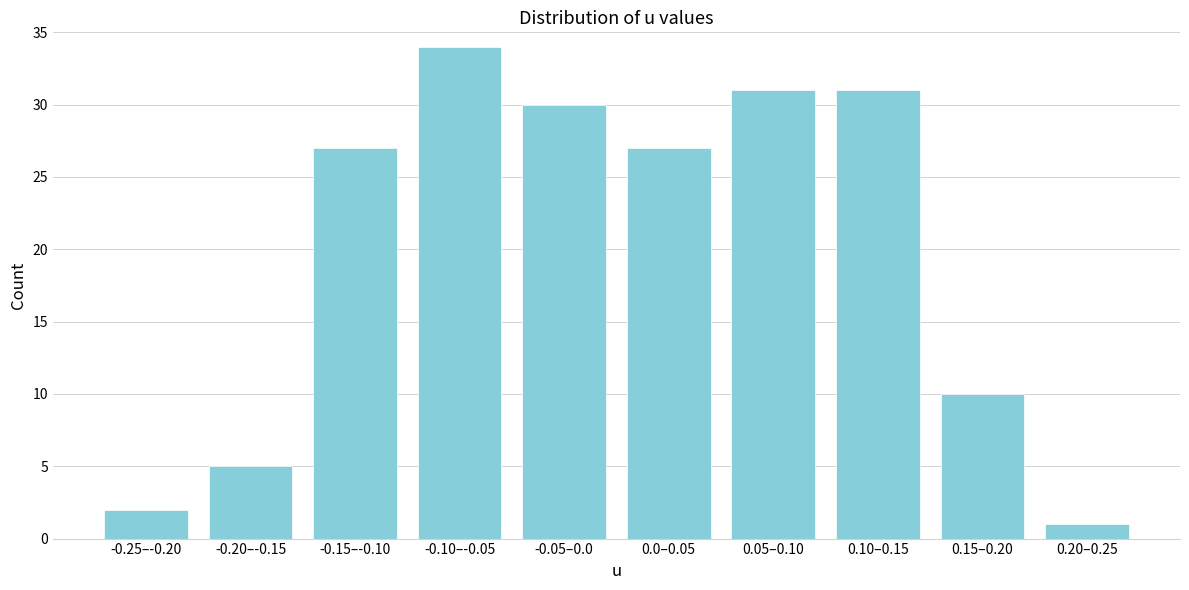

Reading left to right, transcribe all the data shown in this chart.

2	5	27	34	30	27	31	31	10	1